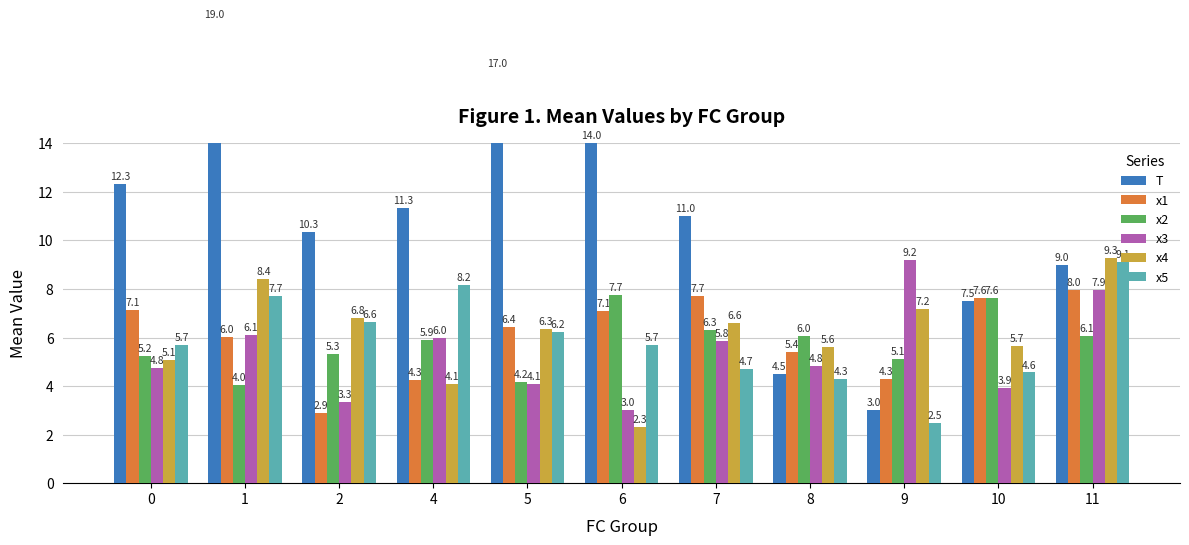

List the labels in order of x3 value, largest first.

9, 11, 1, 4, 7, 8, 0, 5, 10, 2, 6